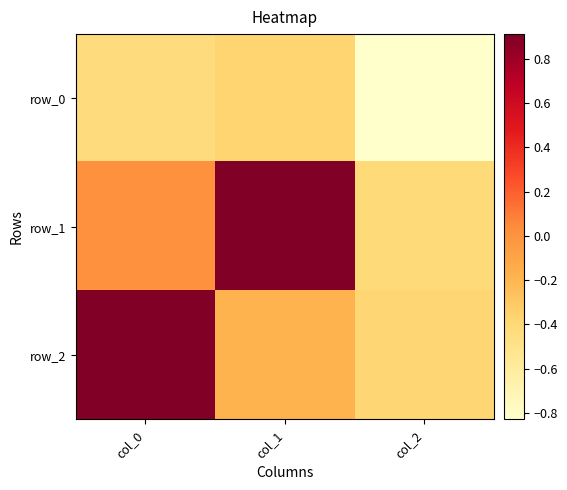

What is the total value across all series at col_2?

-1.6